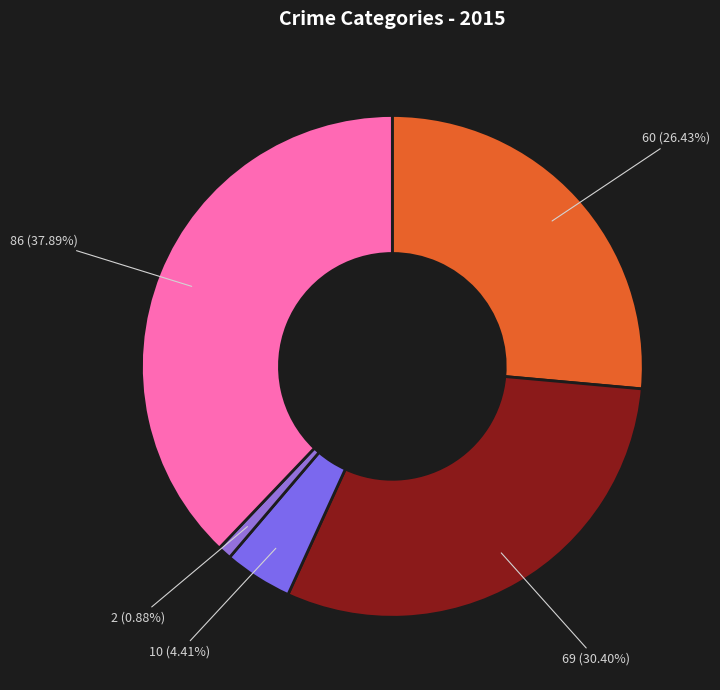

How many segments does this pie chart have?

5